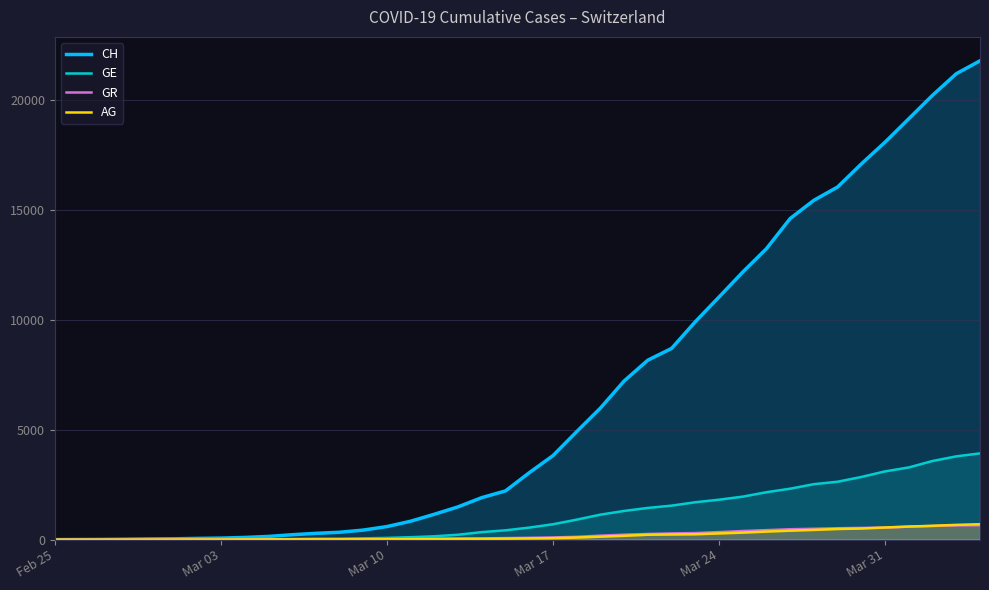

Does the chart have visible grid lines?

Yes